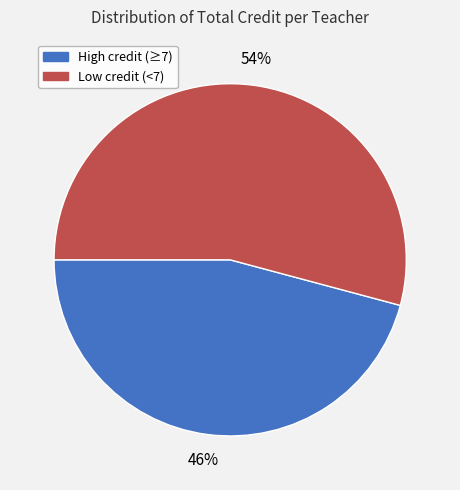

Is there any slice that represents more than half of the pie?

Yes